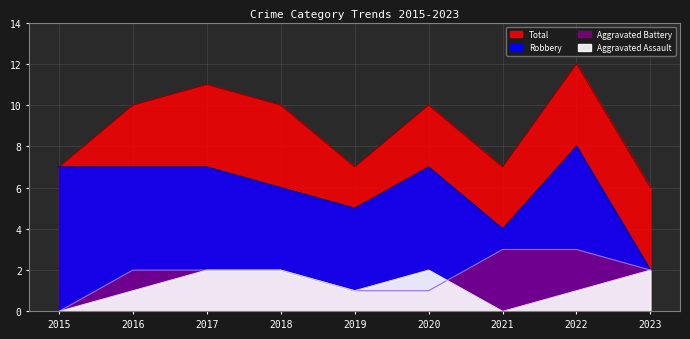

True or false: Total and Aggravated Assault intersect in this chart.

False